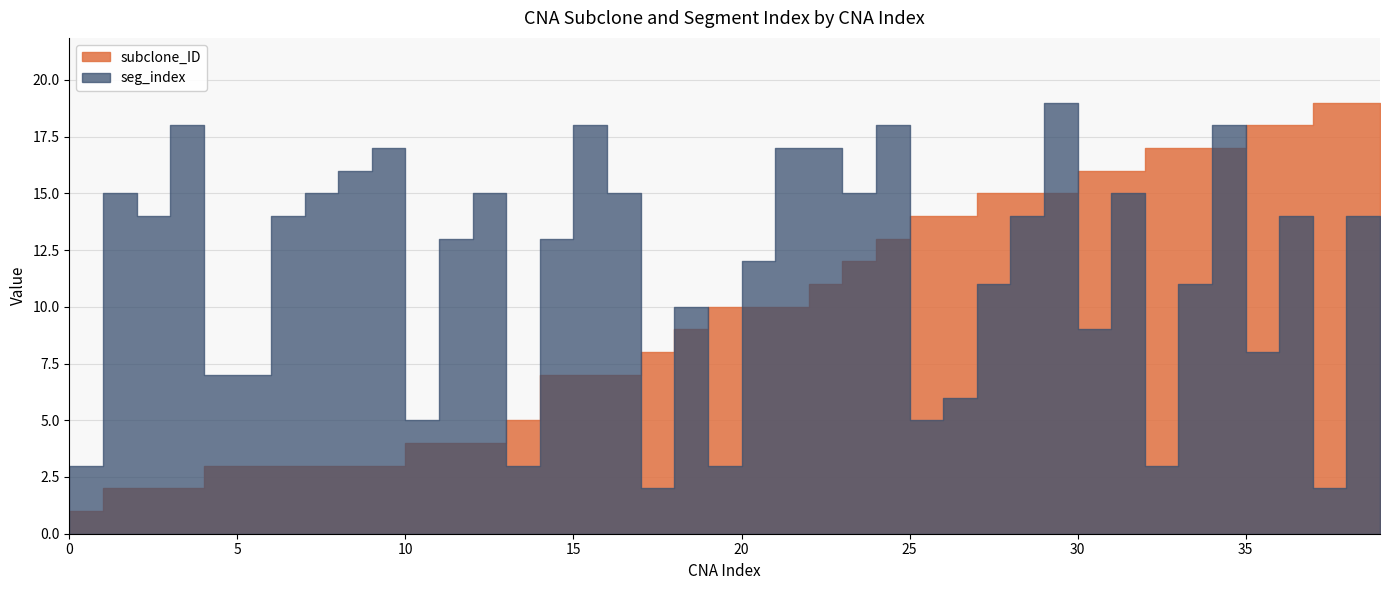

Which series has the largest total across all categories?

seg_index